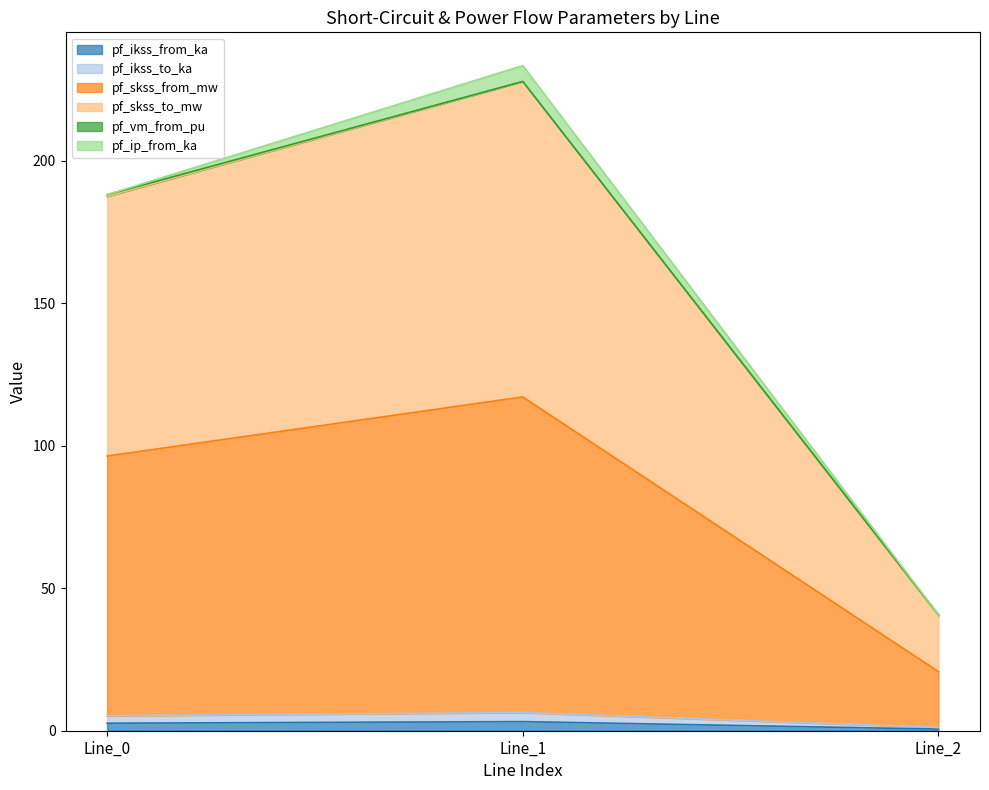

What is the value of the pf_skss_from_mw point at the 3rd from the left?

20.7